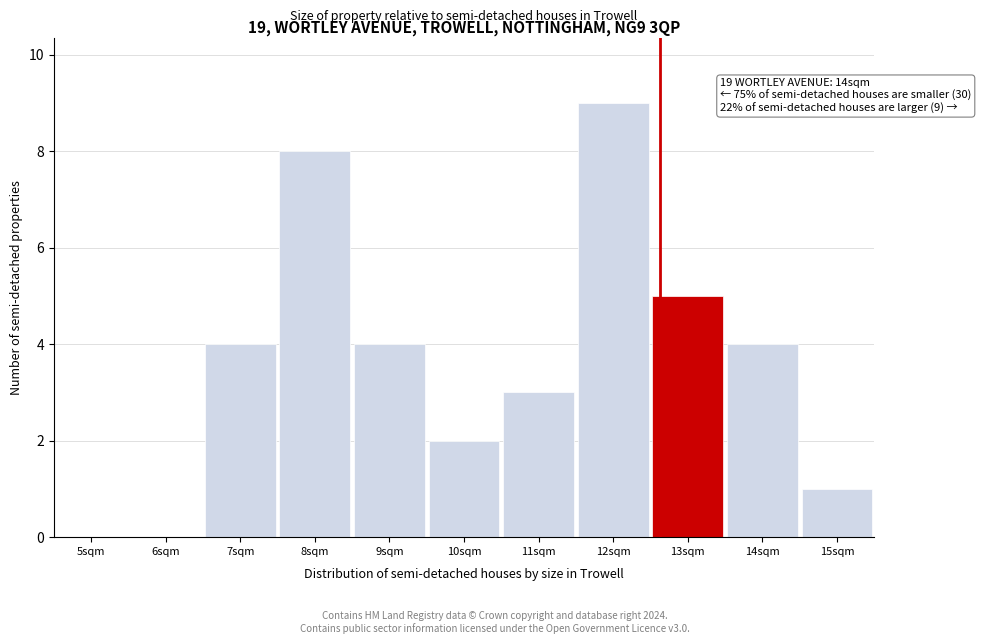

Reading left to right, extract all data points from this chart.

5sqm=0	6sqm=0	7sqm=4	8sqm=8	9sqm=4	10sqm=2	11sqm=3	12sqm=9	13sqm=5	14sqm=4	15sqm=1